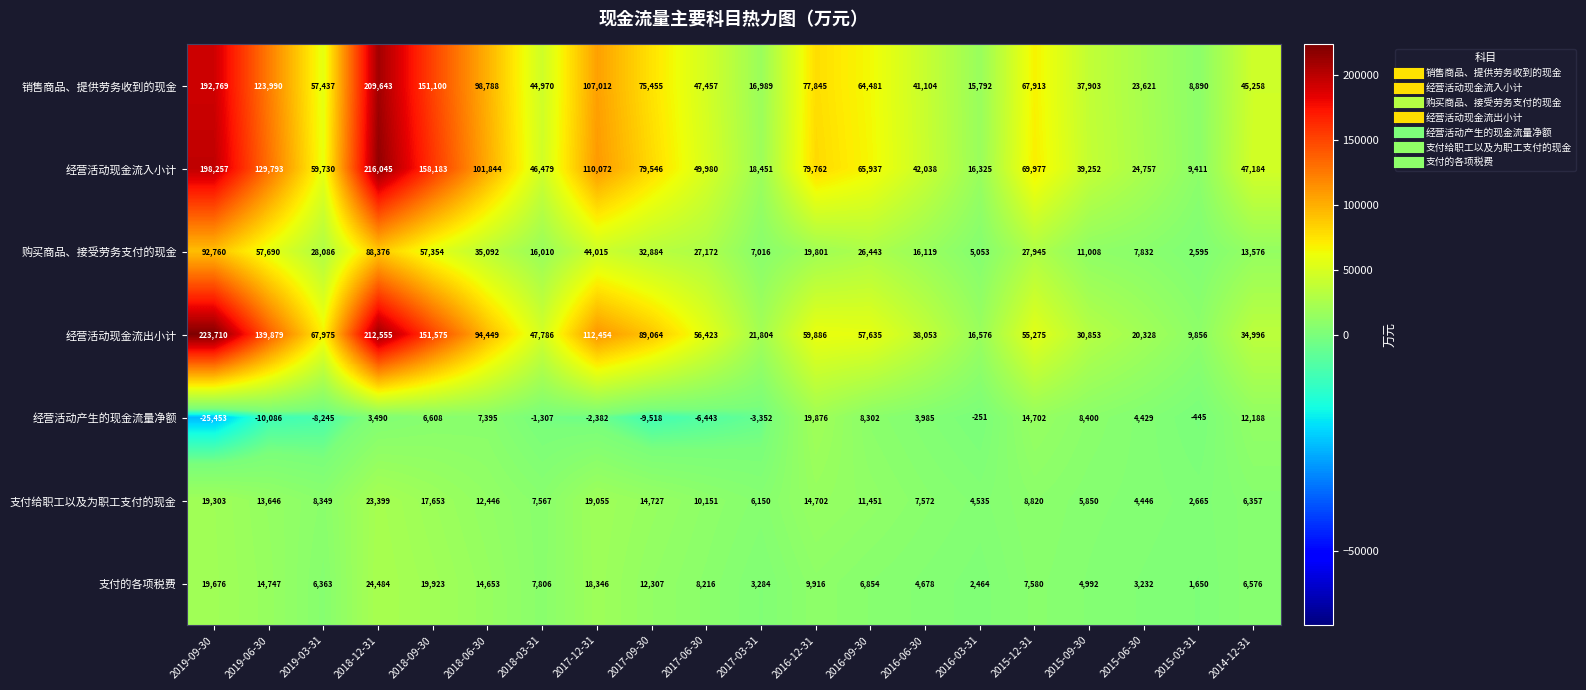

At which label is 销售商品、提供劳务收到的现金 closest to 109266?

2017-12-31